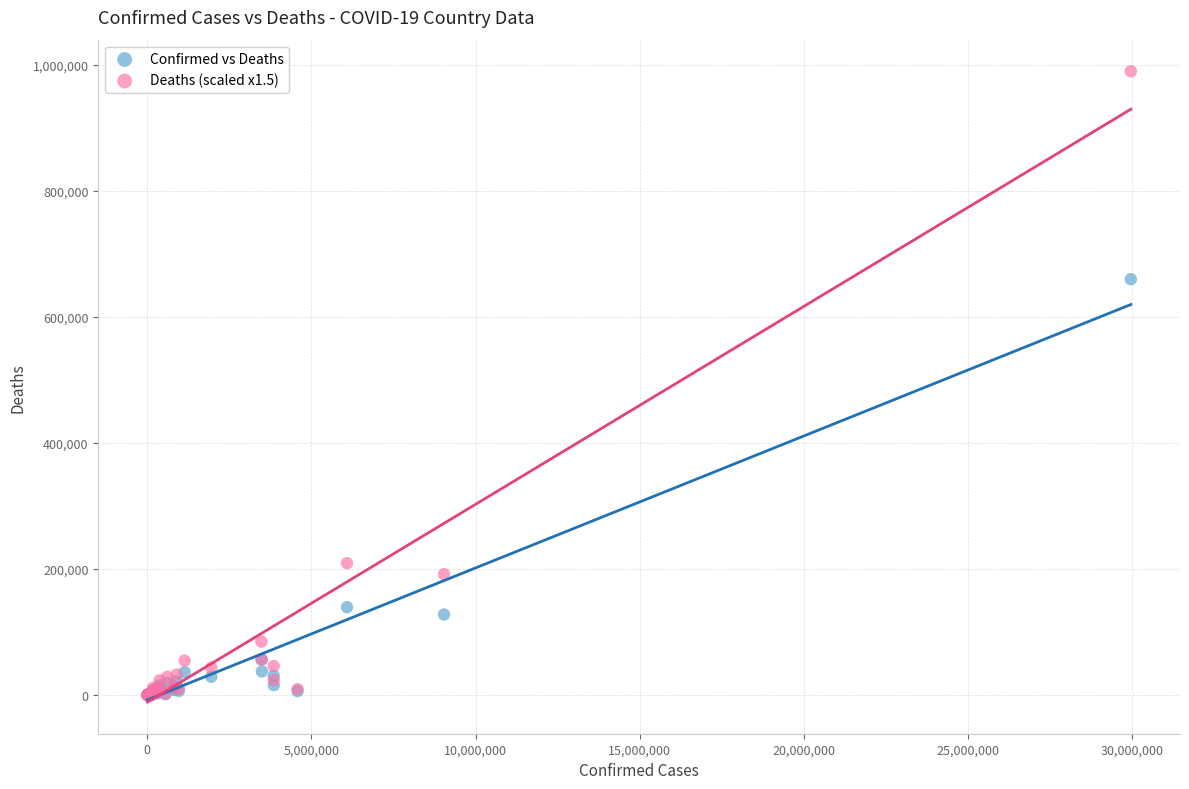

Across all series, what Y value is closest to 495022?

660022.0